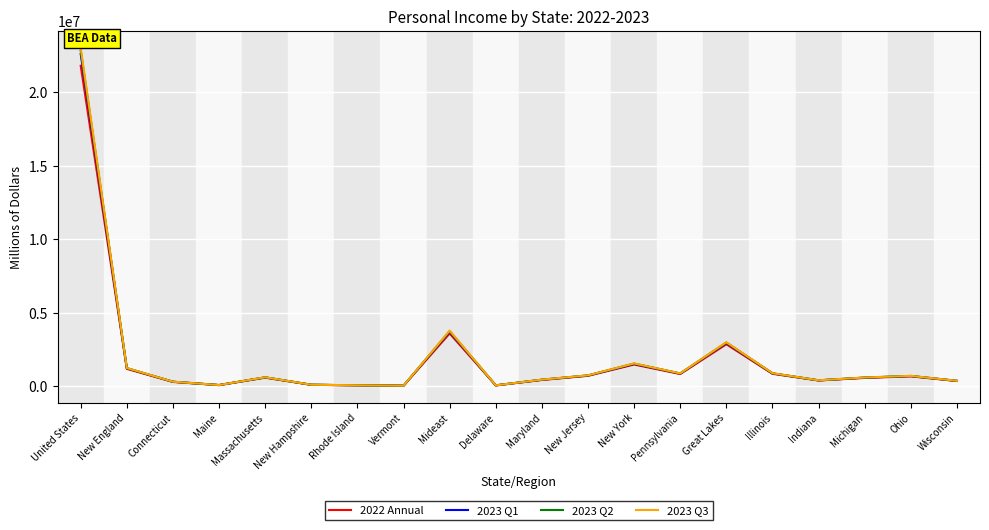

Does the chart have visible grid lines?

Yes